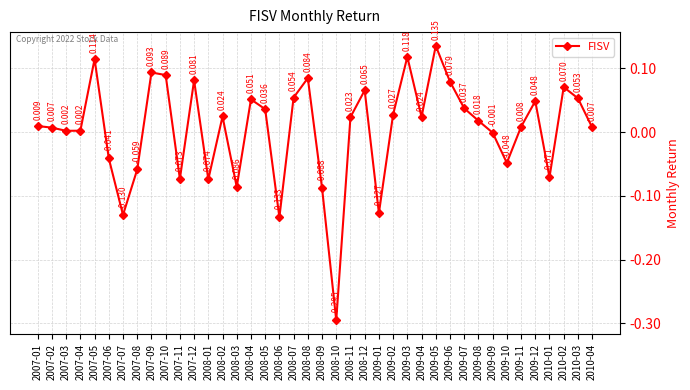

What position from the right is 2007-06?

35